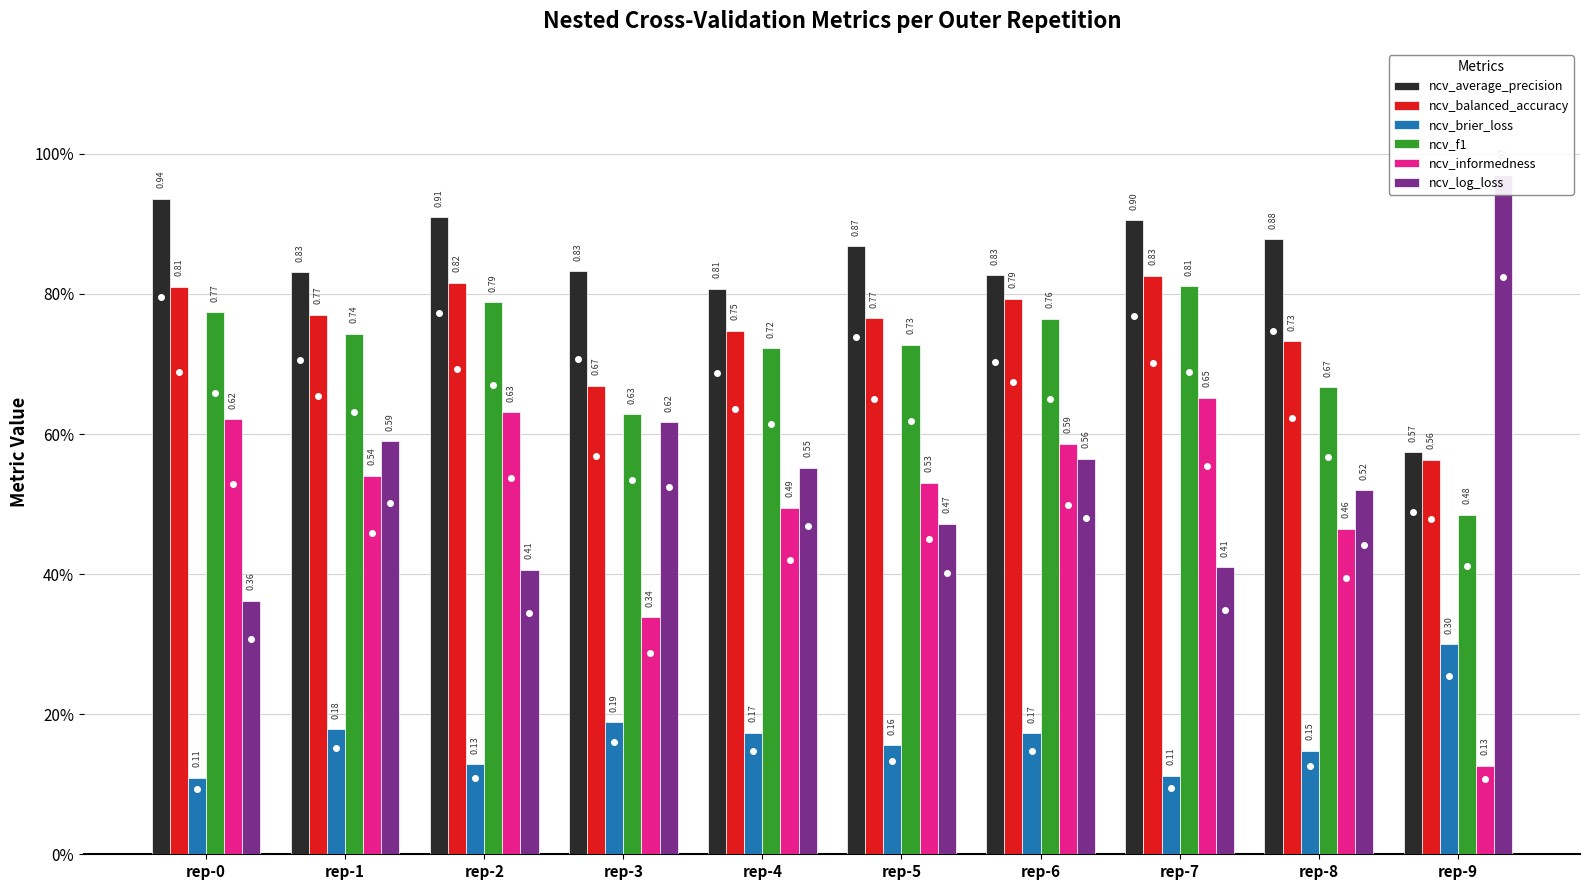

What is the spread (max minus min) of values at rep-7?

0.8